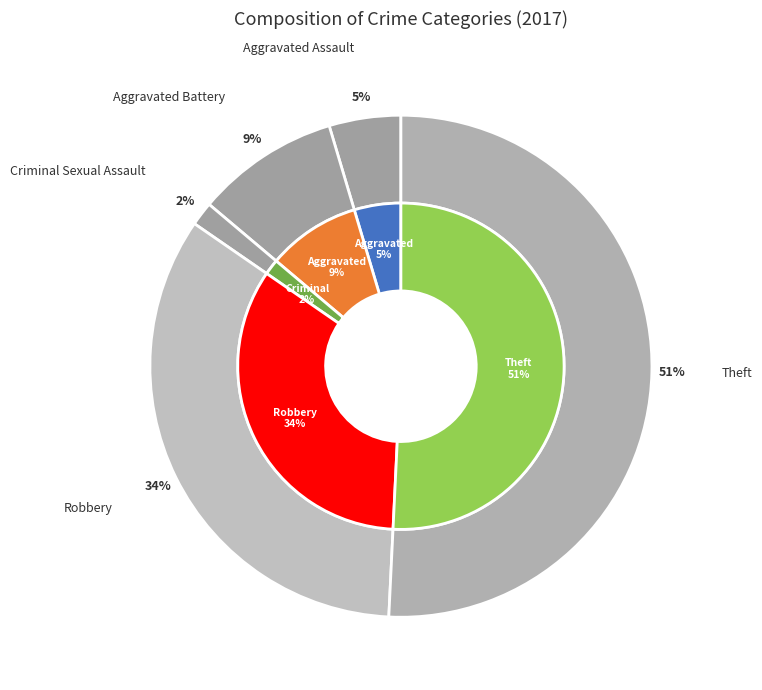

Which slice is the smallest?

Criminal Sexual Assault